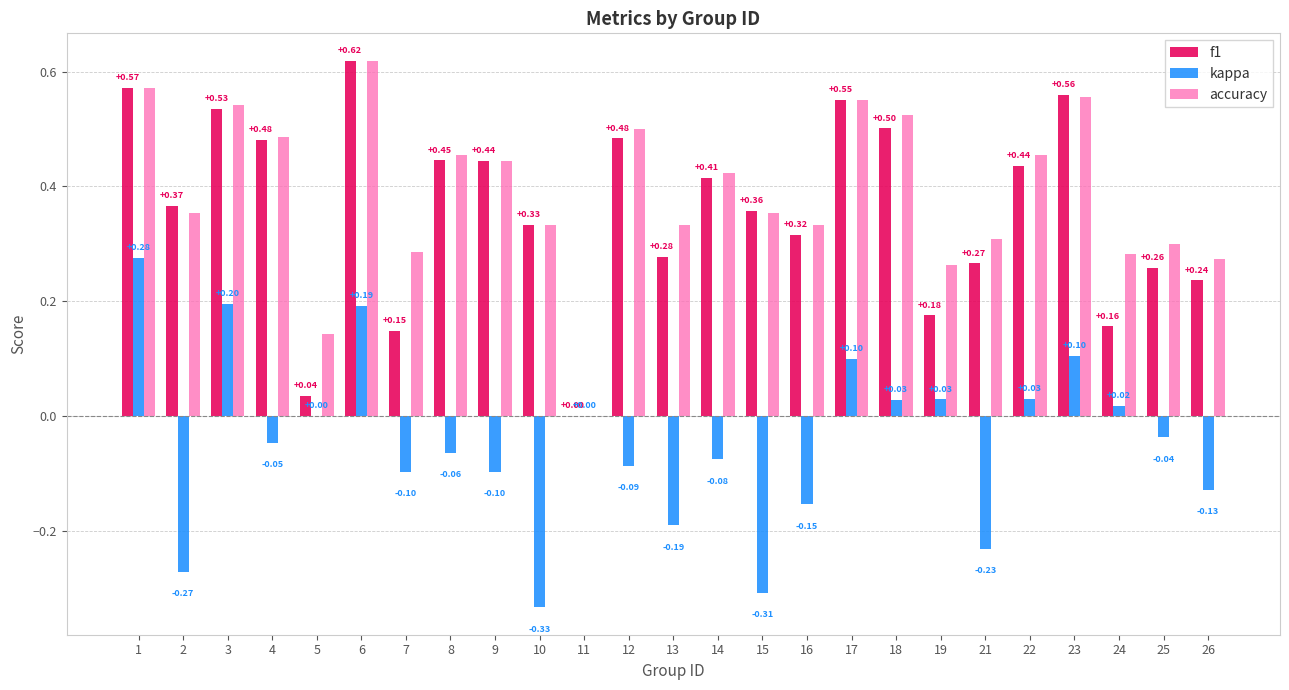

What is the sum of the f1 values at 1 and 18?

1.1